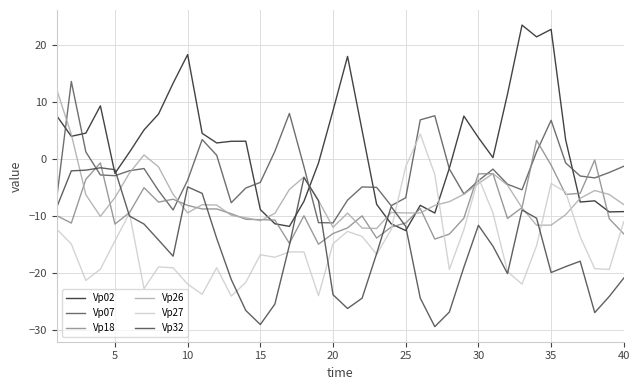

What are all the series names shown in the legend?

Vp02, Vp07, Vp18, Vp26, Vp27, Vp32